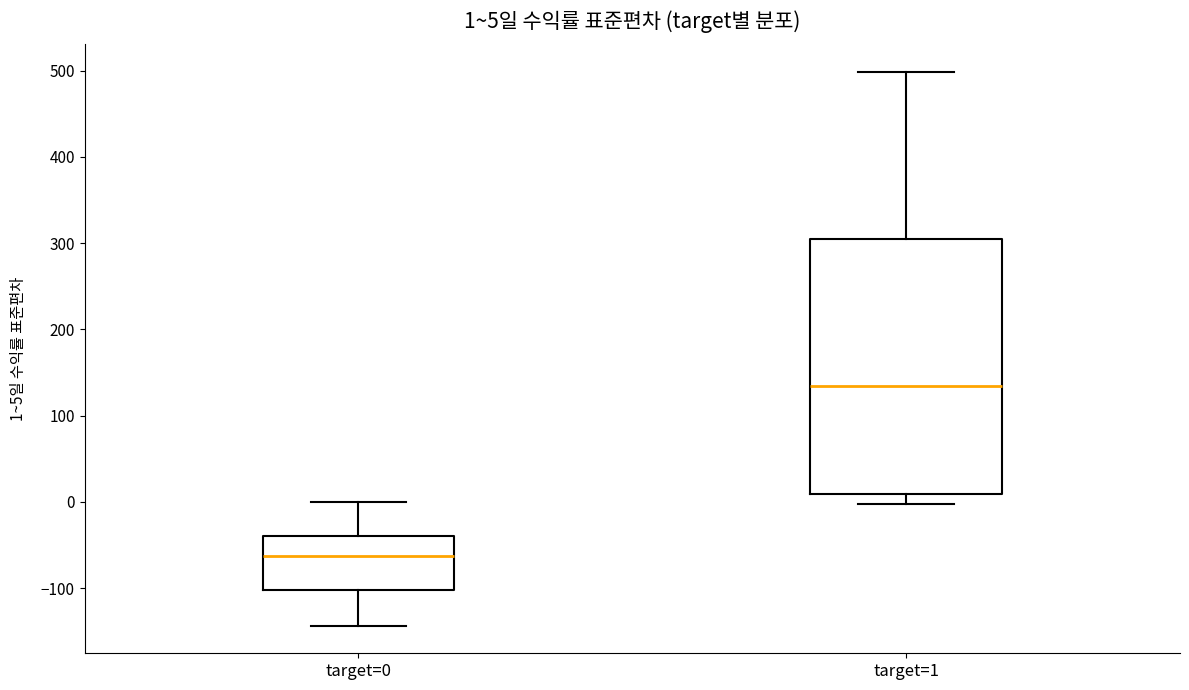

Which box has the highest median line?

target=1